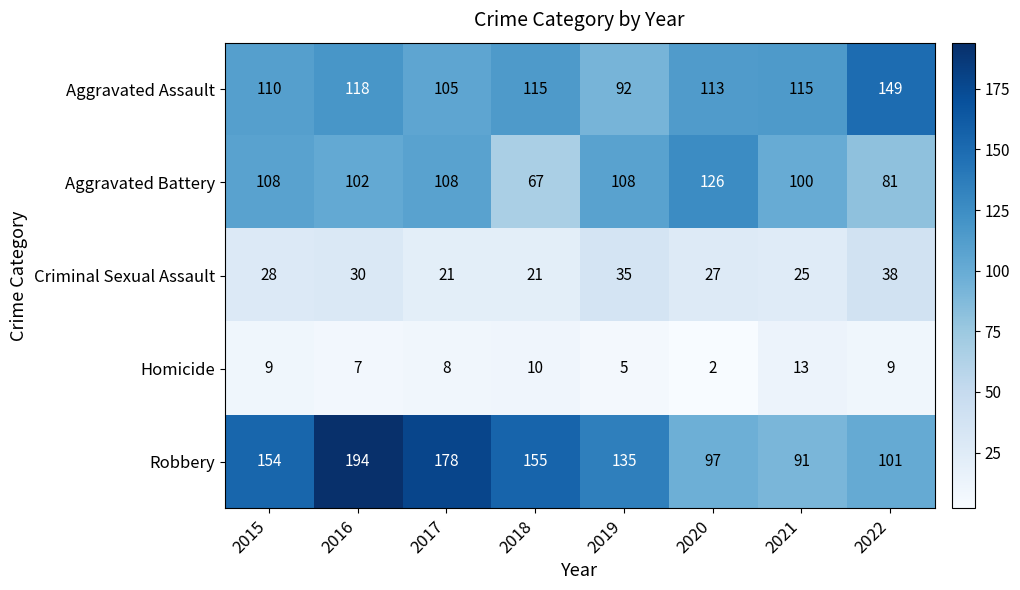

Which series has the widest spread of values?

Robbery